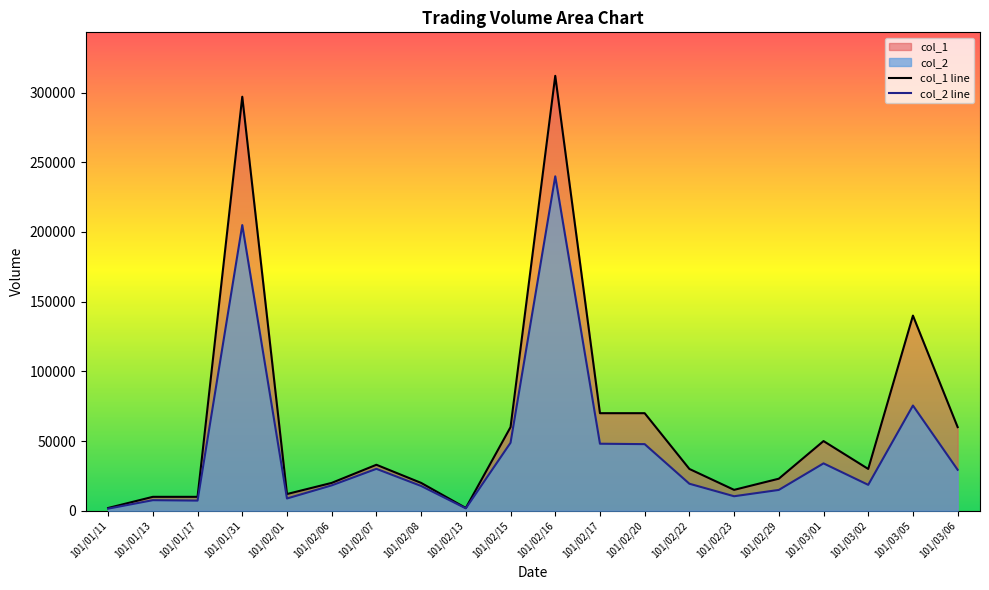

Which category has the highest value in the col_2 line series?

101/02/16